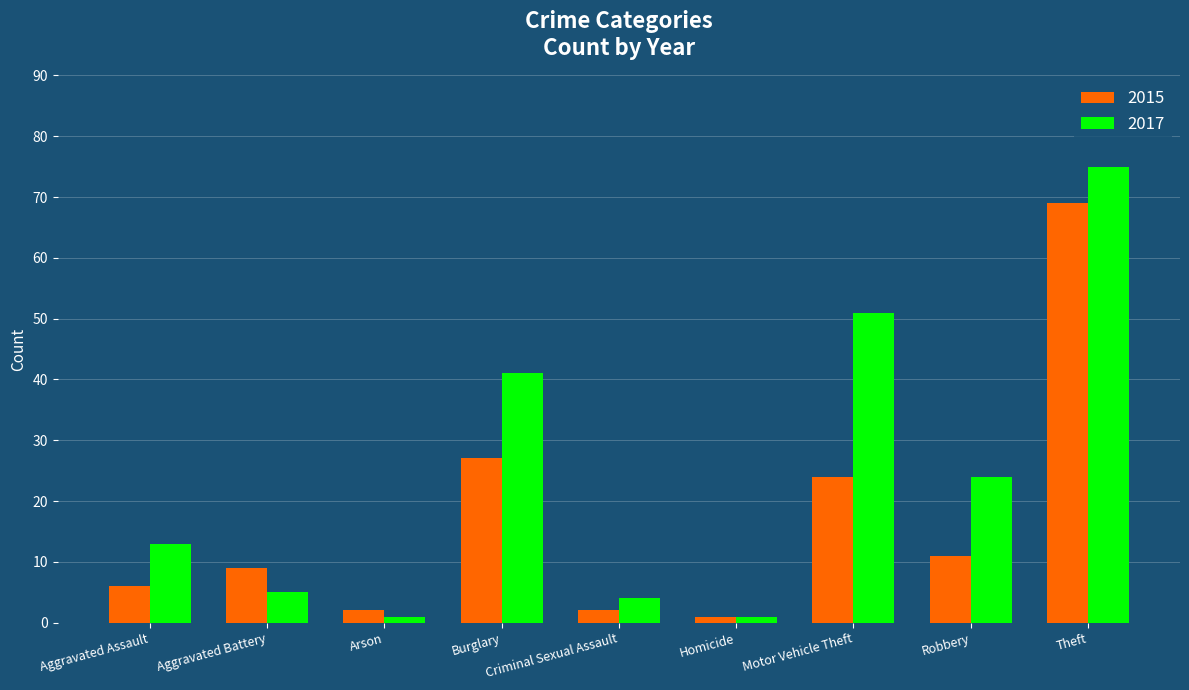

Where is 2015 nearest to the value 35?

Burglary